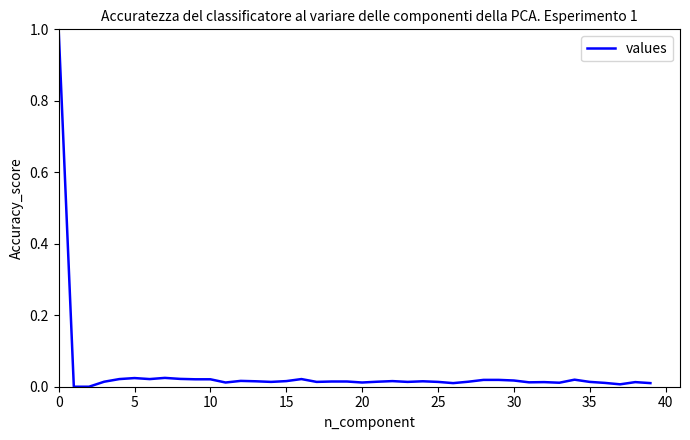

What is the greatest value displayed?

1.0